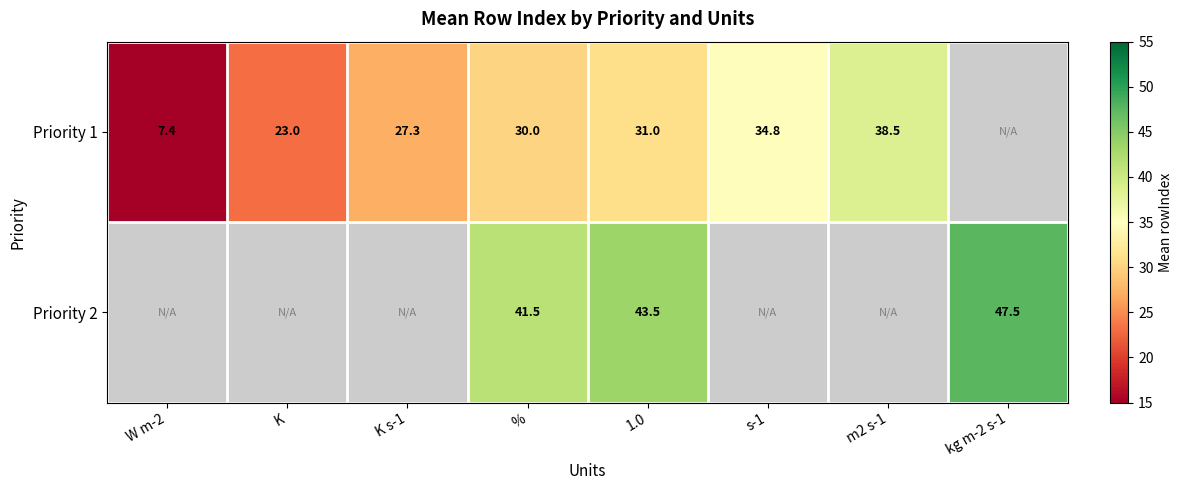

Count the number of categories in the chart.

8